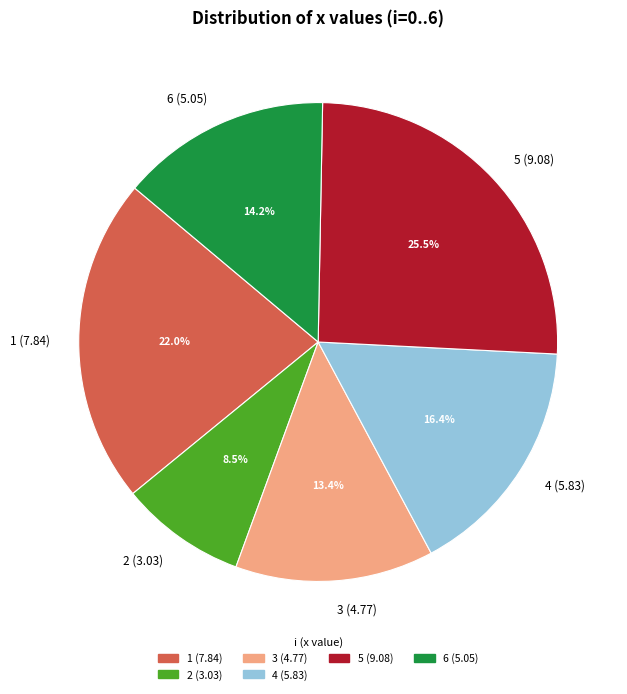

Count the number of slices in the pie.

6